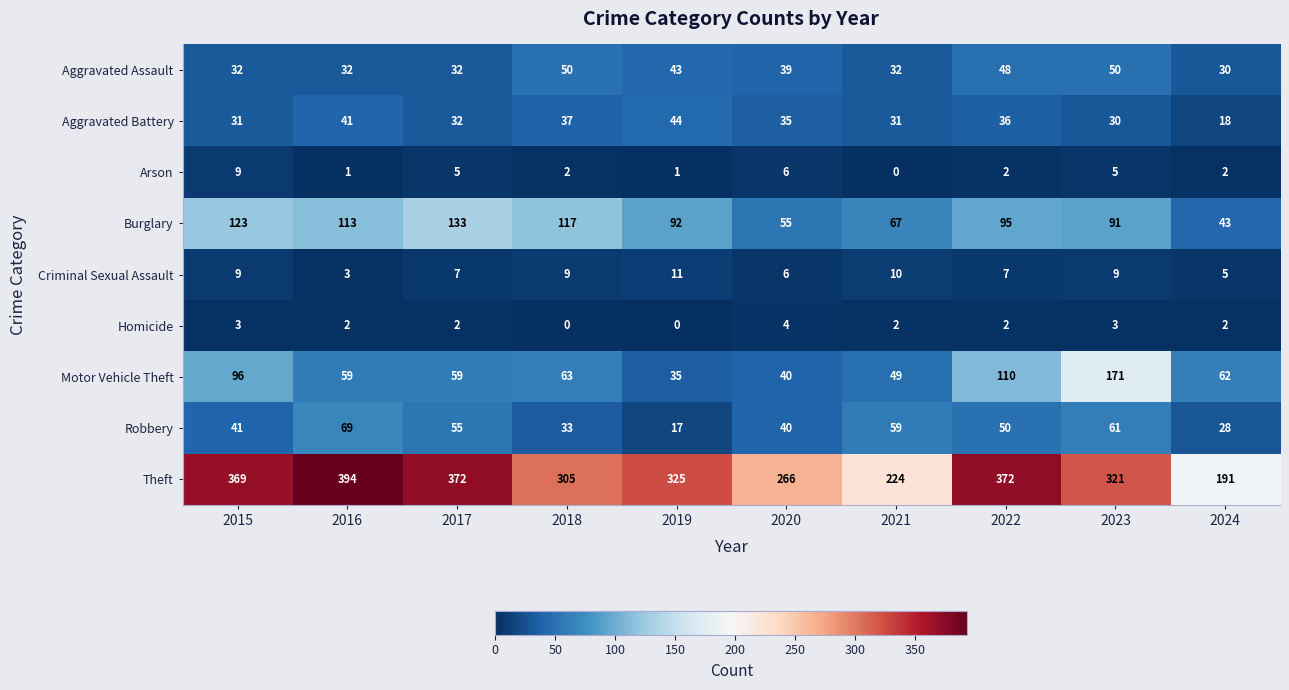

Which series has the widest spread of values?

Theft